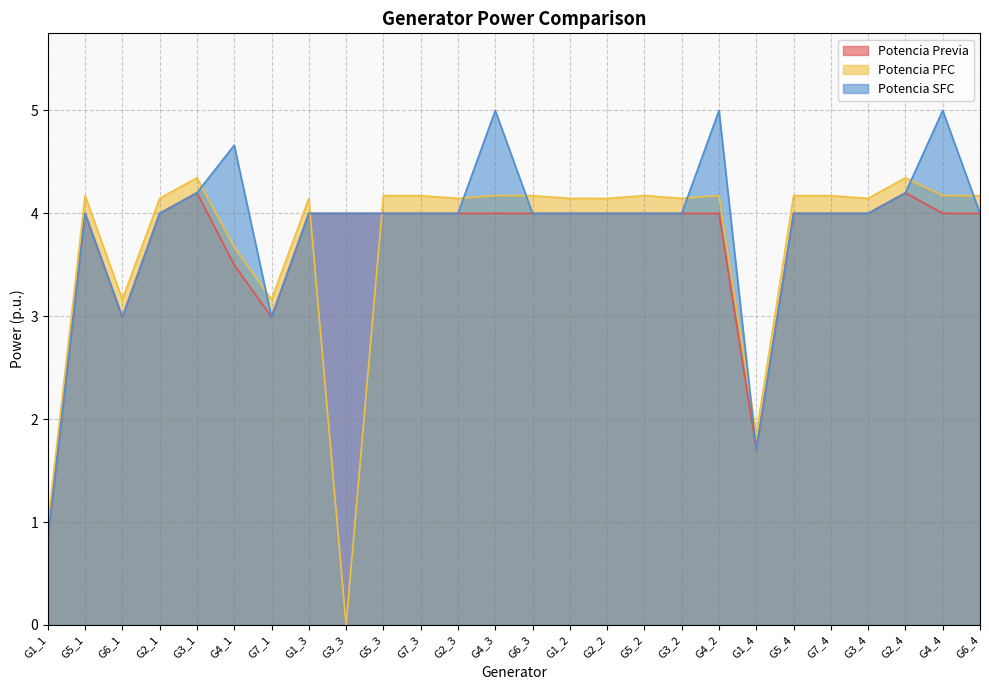

The Potencia SFC series shows 4.0 at G6_3. True or false?

True